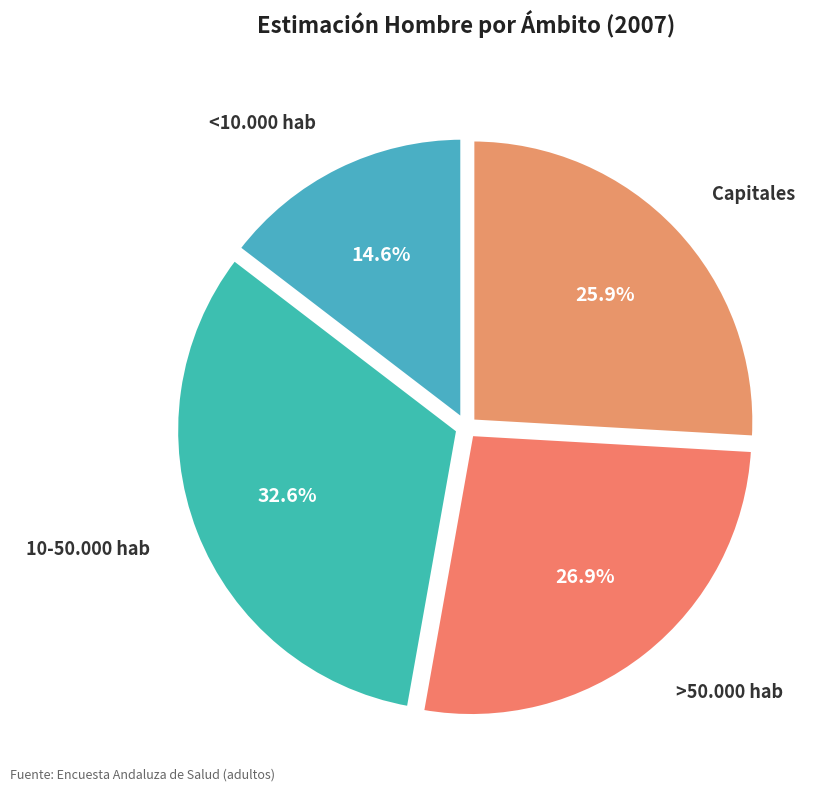

Does any single category account for the majority?

No